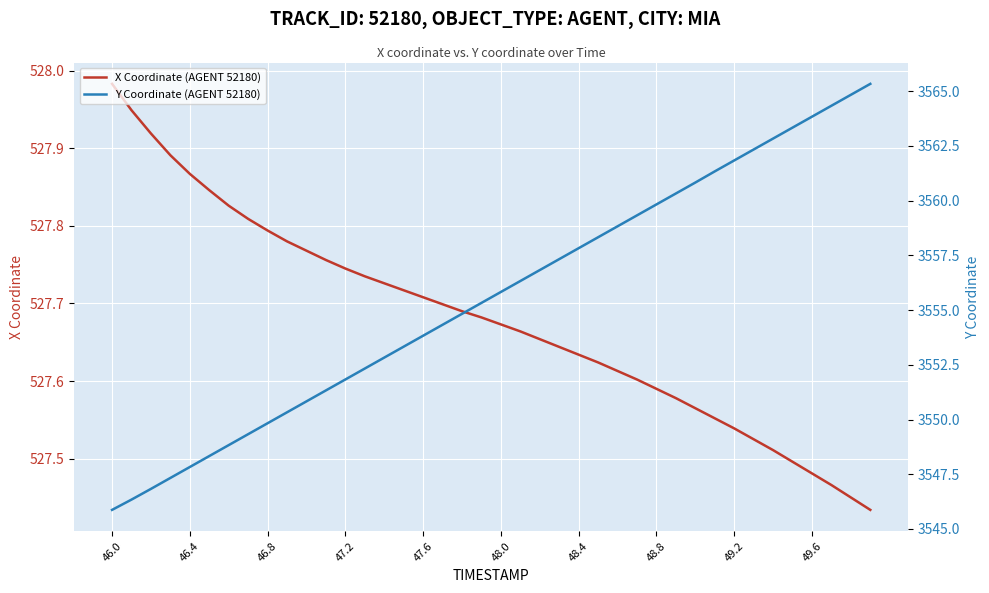

True or false: X Coordinate (AGENT 52180) has more than 2 points higher than both neighbors.

False